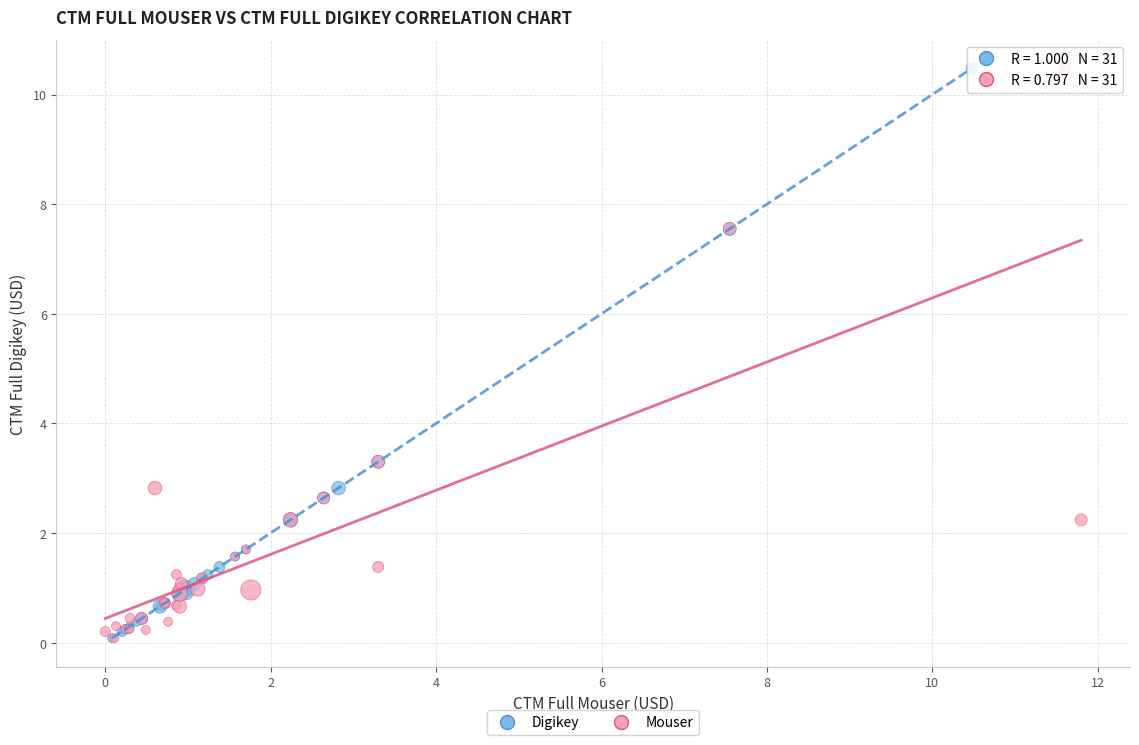

What are all the series names shown in the legend?

Digikey, Mouser